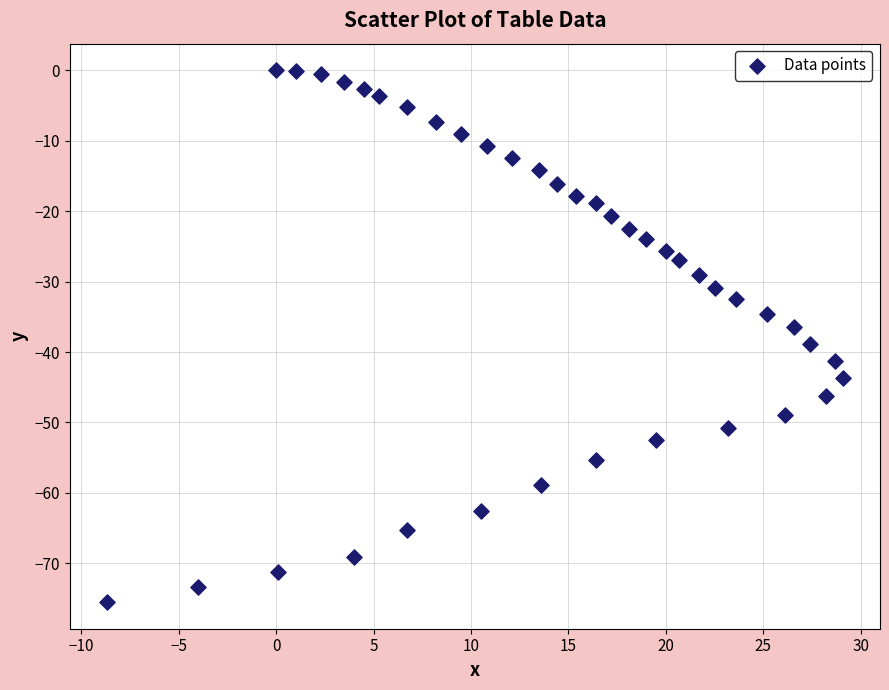

What is the range of Y values (max minus min)?

75.5